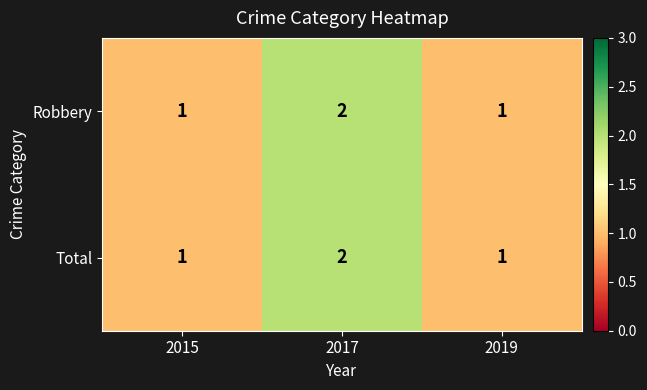

Is the value of Robbery at 2015 greater than the value of Total at 2017?

No